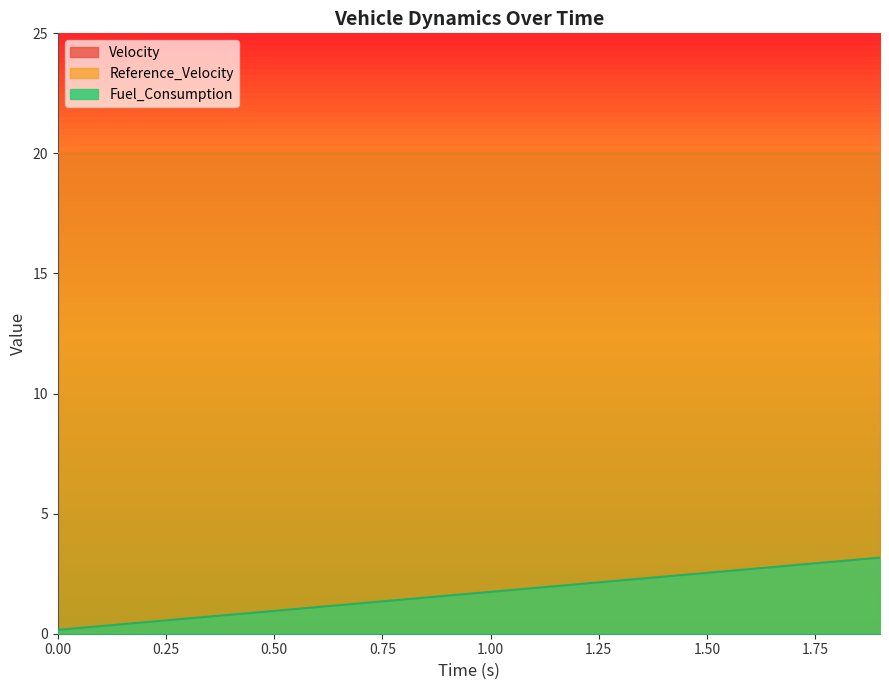

The value of Velocity at 1.6 is 20.0. True or false?

True